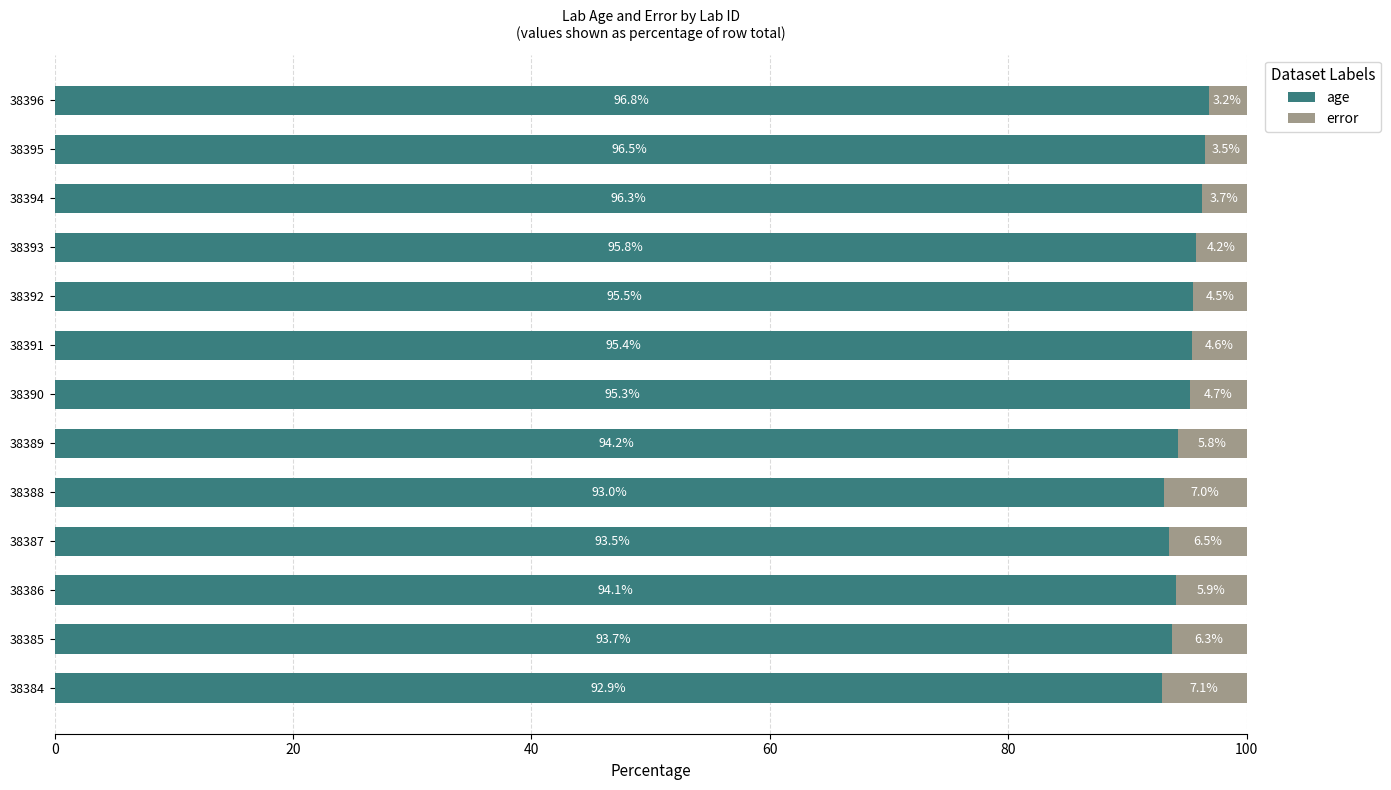

Where is age nearest to the value 94?

38386